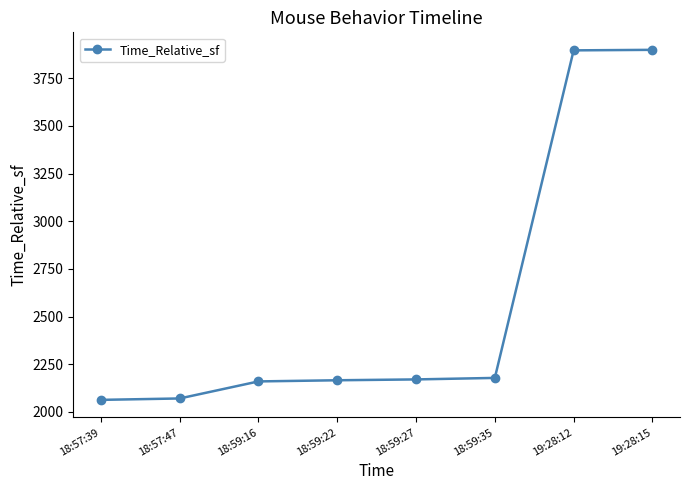

Which has a higher value, 18:59:35 or 19:28:15?

19:28:15